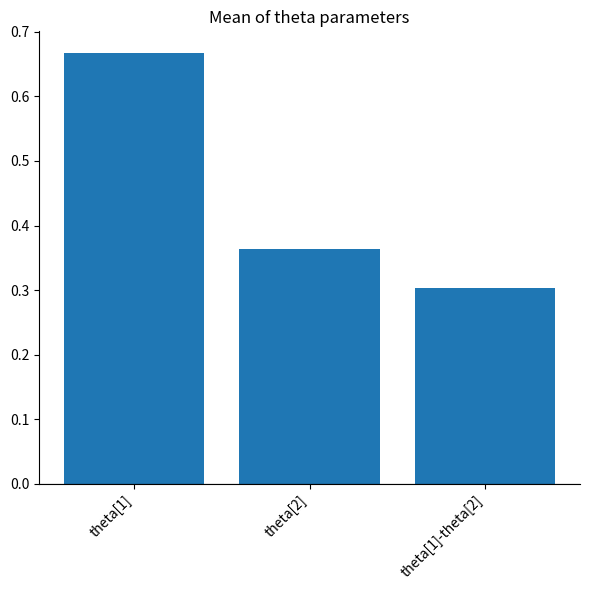

What is the approximate value at theta[1]-theta[2]?

0.3